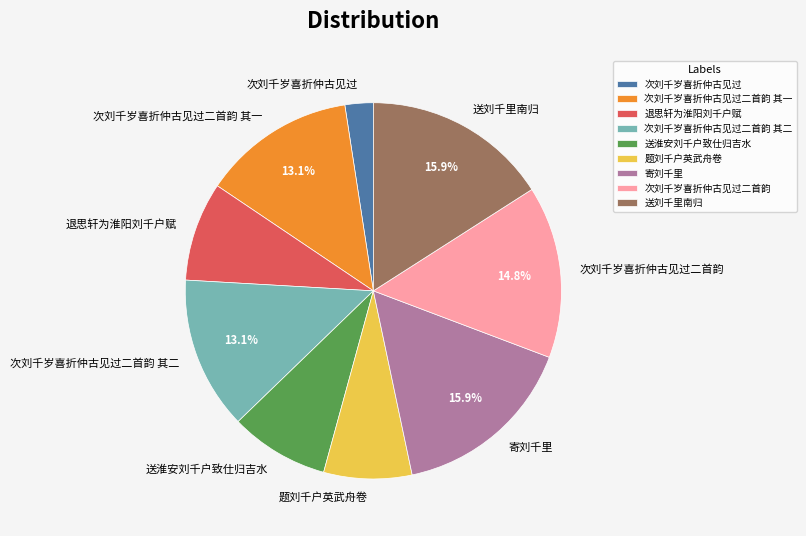

The 次刘千岁喜折仲古见过二首韵 slice represents 15% of the pie. True or false?

True